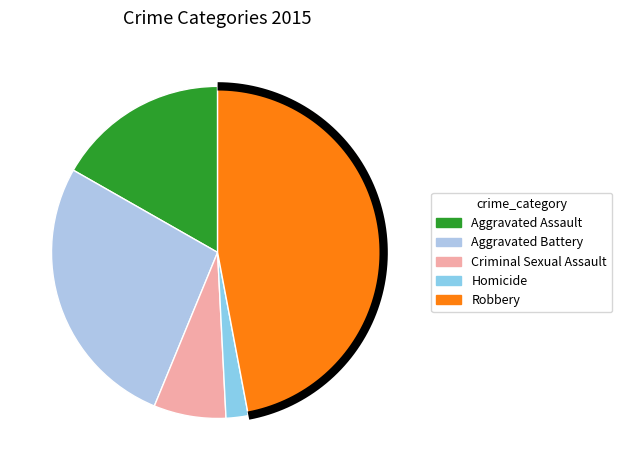

Combined, do Robbery and Homicide account for over 50%?

No